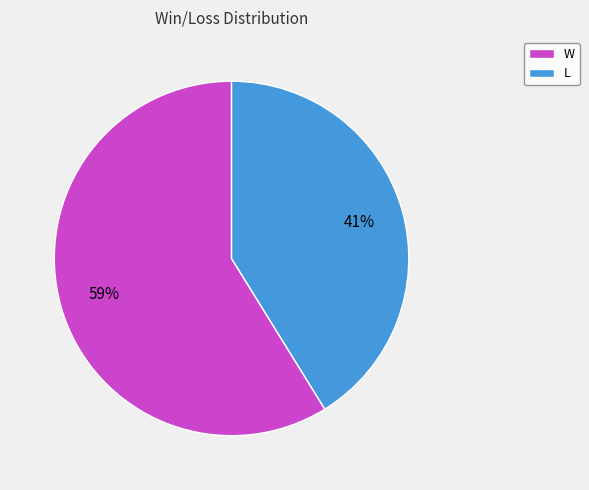

To the nearest percent, what portion does W represent?

59%